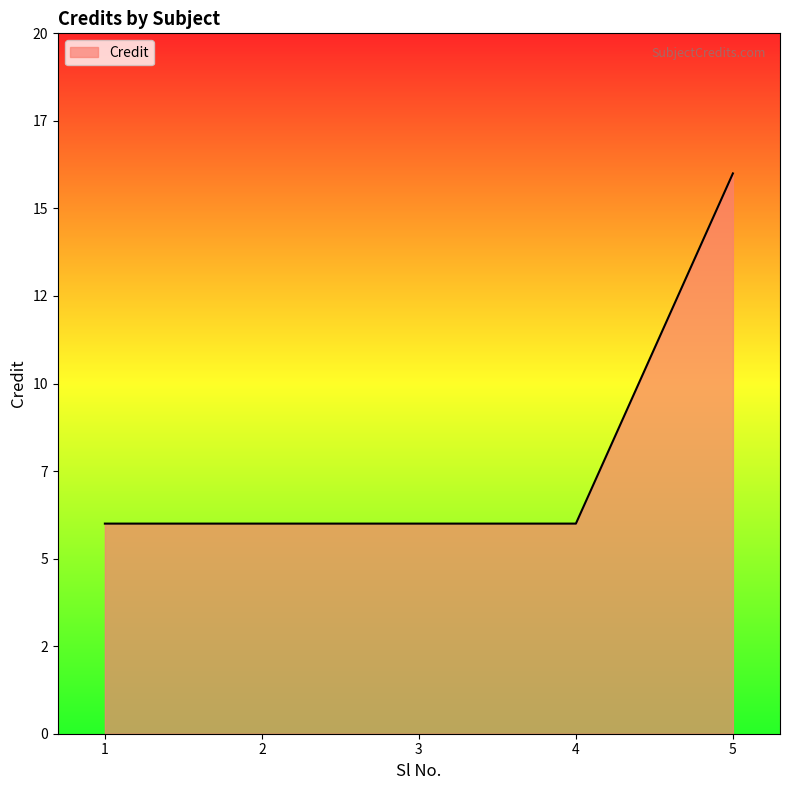

Reading right to left, transcribe all the data shown in this chart.

16	6	6	6	6